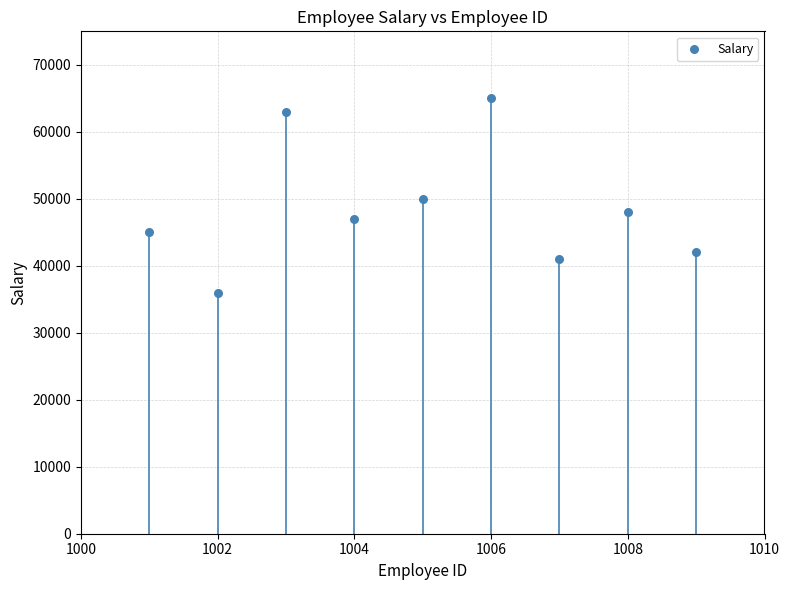

What is the range of X values (max minus min)?

8